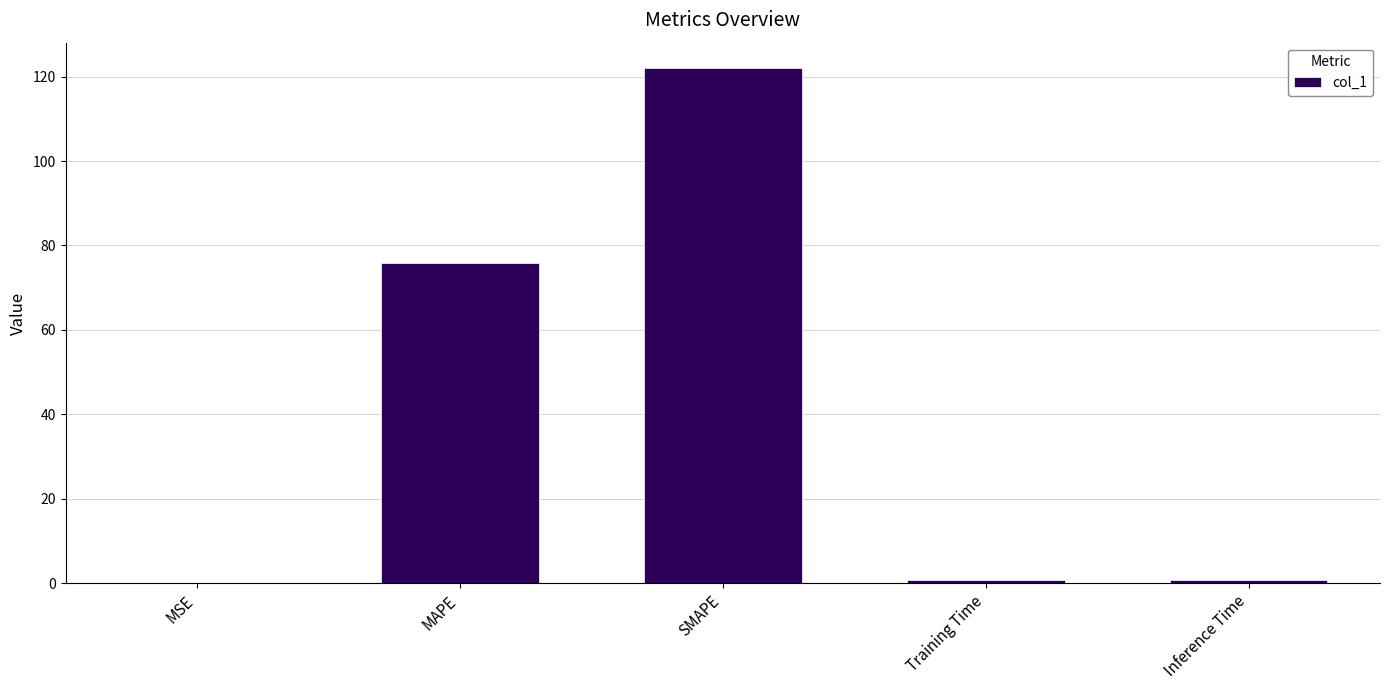

What is the sum of all values?

199.2